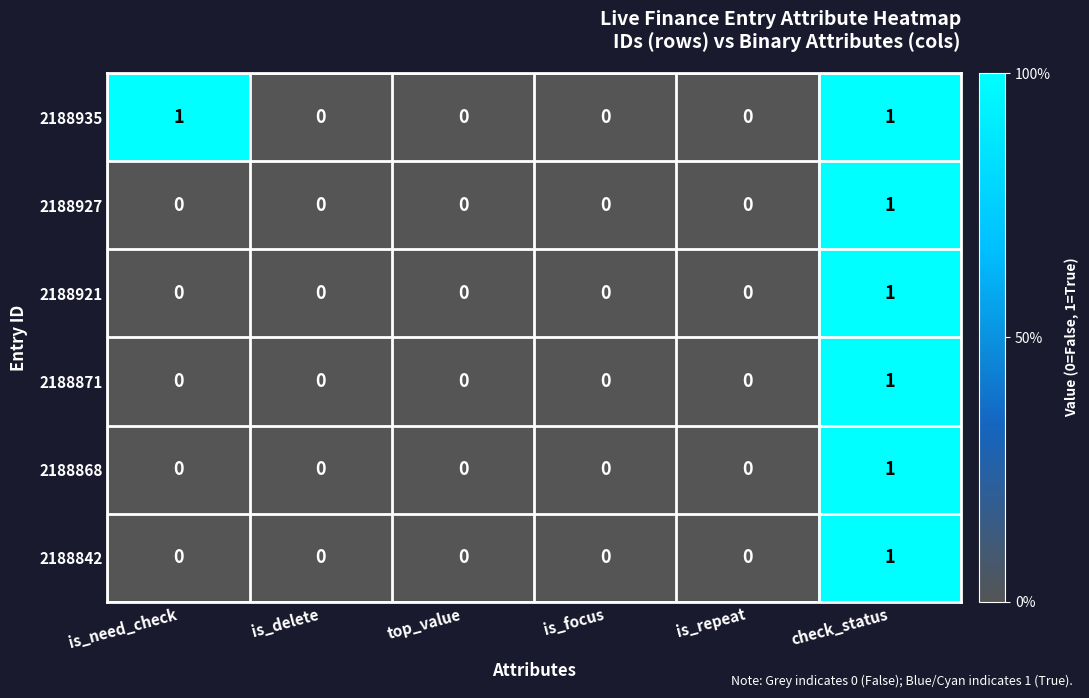

Which series has the largest total across all categories?

2188935